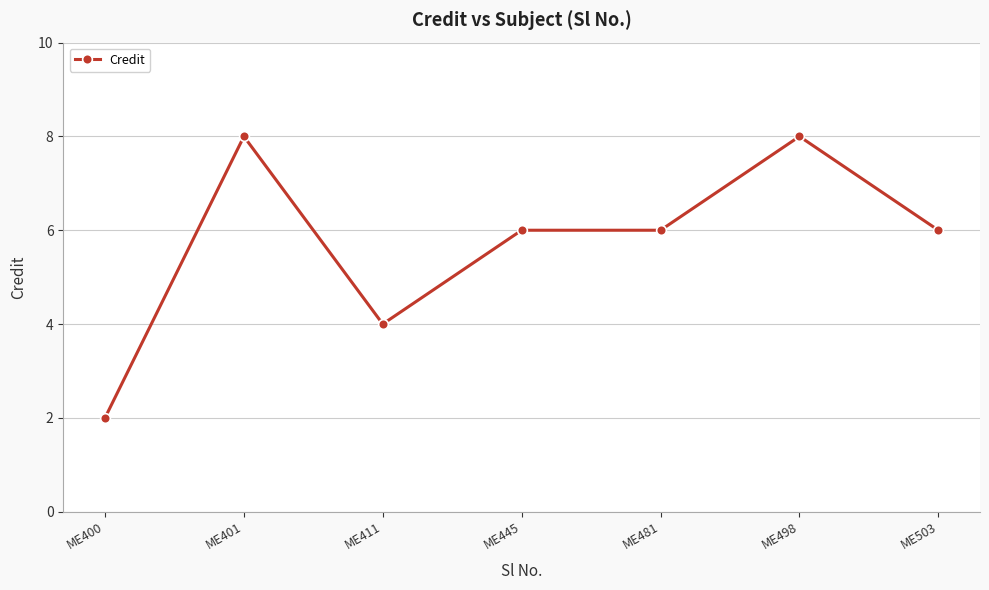

Between ME503 and ME411, which is larger?

ME503